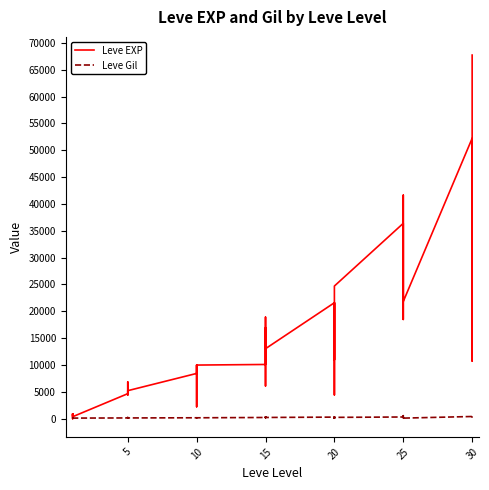

The Leve EXP series shows 1585 at 20. True or false?

False